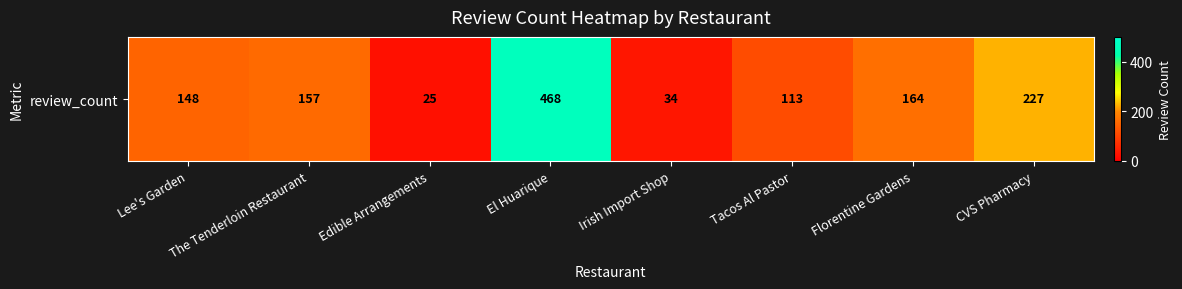

Is it true that the value at Irish Import Shop is 34?

True